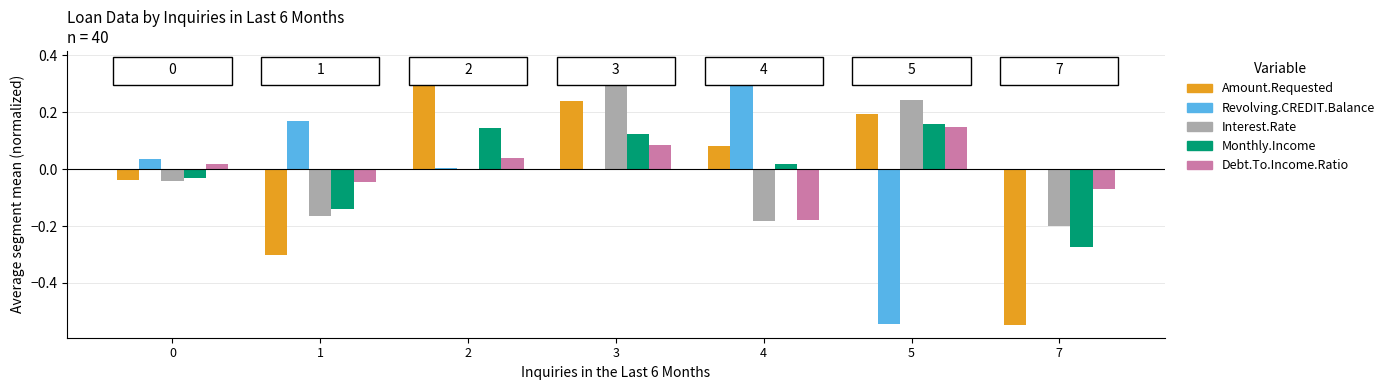

True or false: Monthly.Income has a value of 0.0 at 4.

True